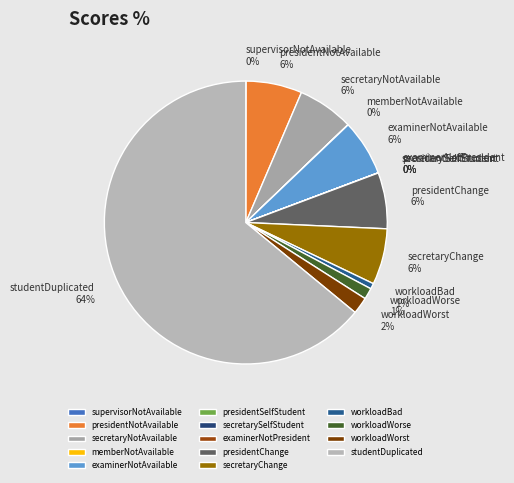

Combined, do workloadBad and workloadWorst account for over 50%?

No